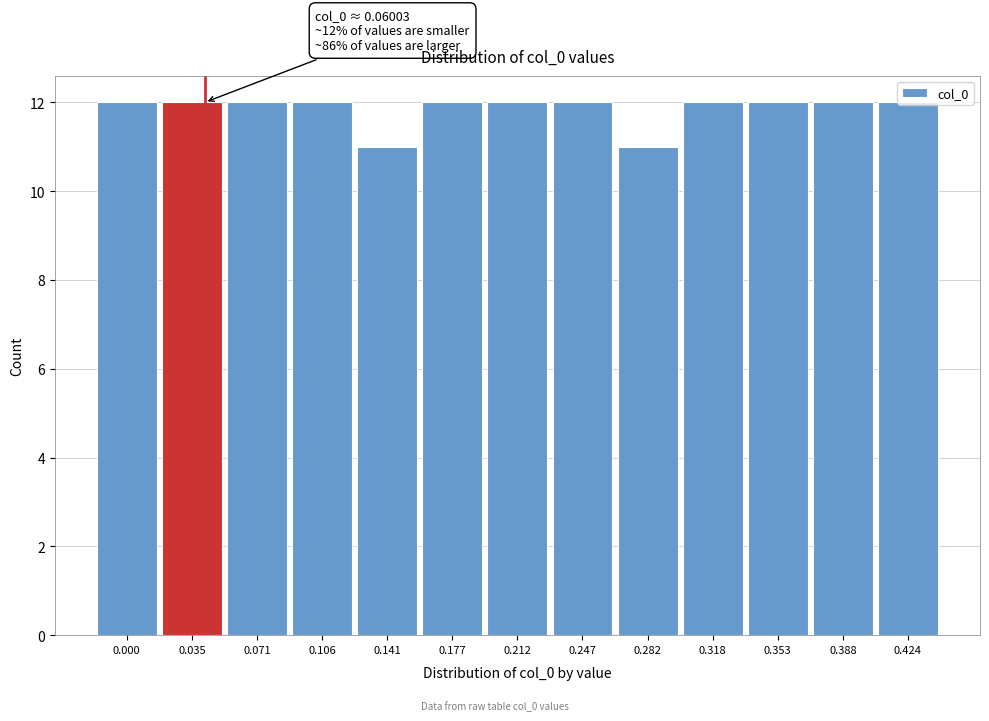

Approximately how many times larger is the value at 0.318 compared to 0.247?

1.0